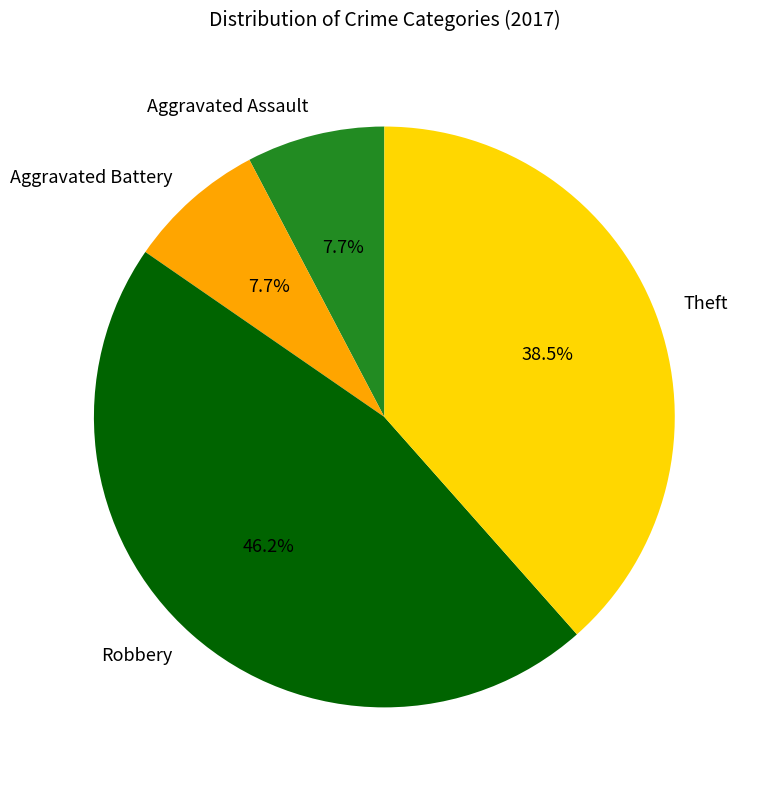

To the nearest percent, what percentage of the pie is Aggravated Assault?

8%